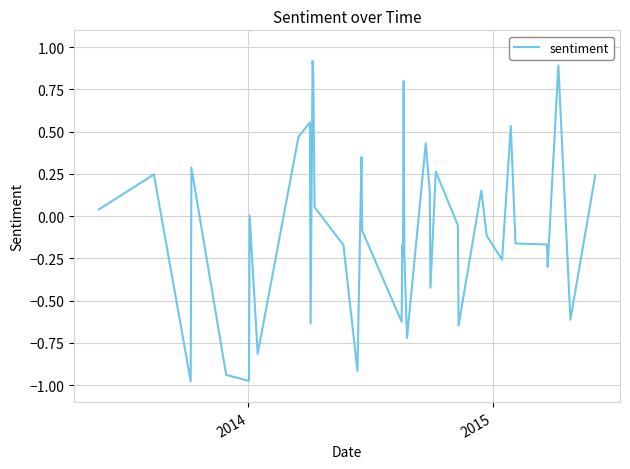

What is the difference between the maximum and minimum values?

1.9